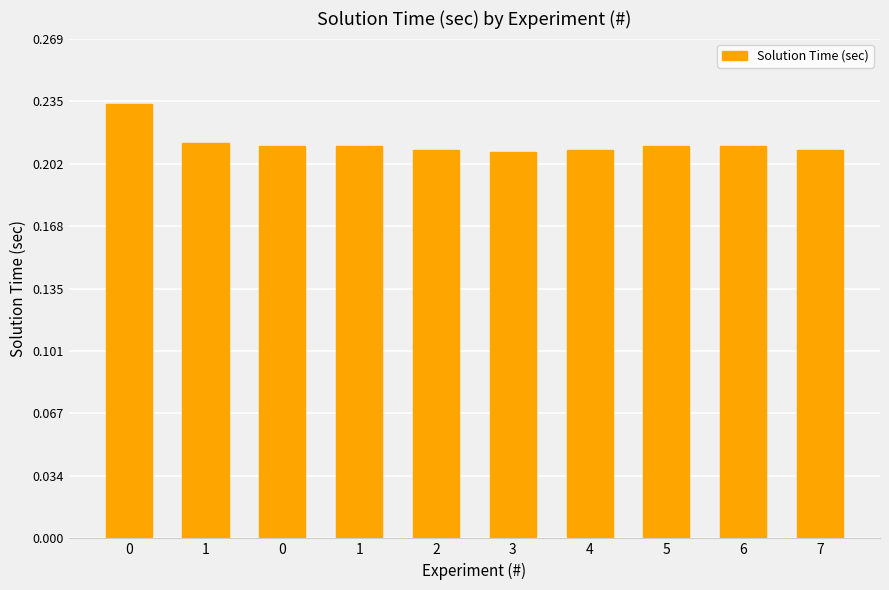

What is the label of the 3rd bar from the right?

5